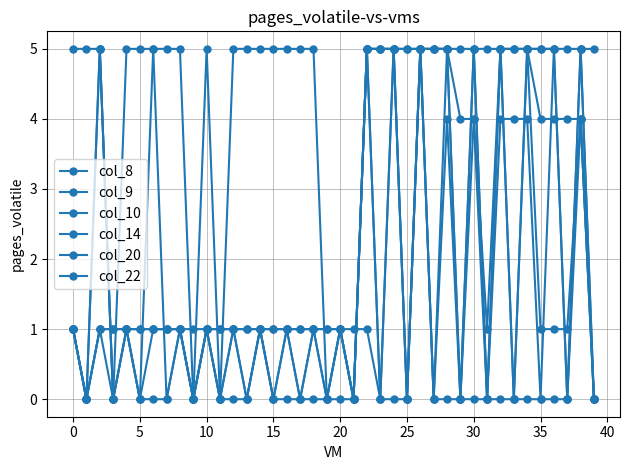

What is the label of the 22nd point from the right?

18